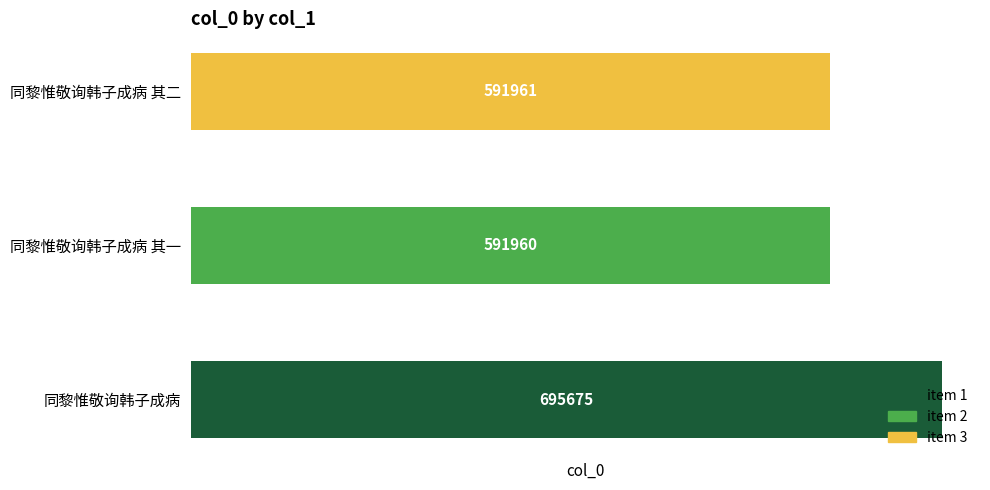

List the labels in order of value, smallest first.

同黎惟敬询韩子成病 其一, 同黎惟敬询韩子成病 其二, 同黎惟敬询韩子成病